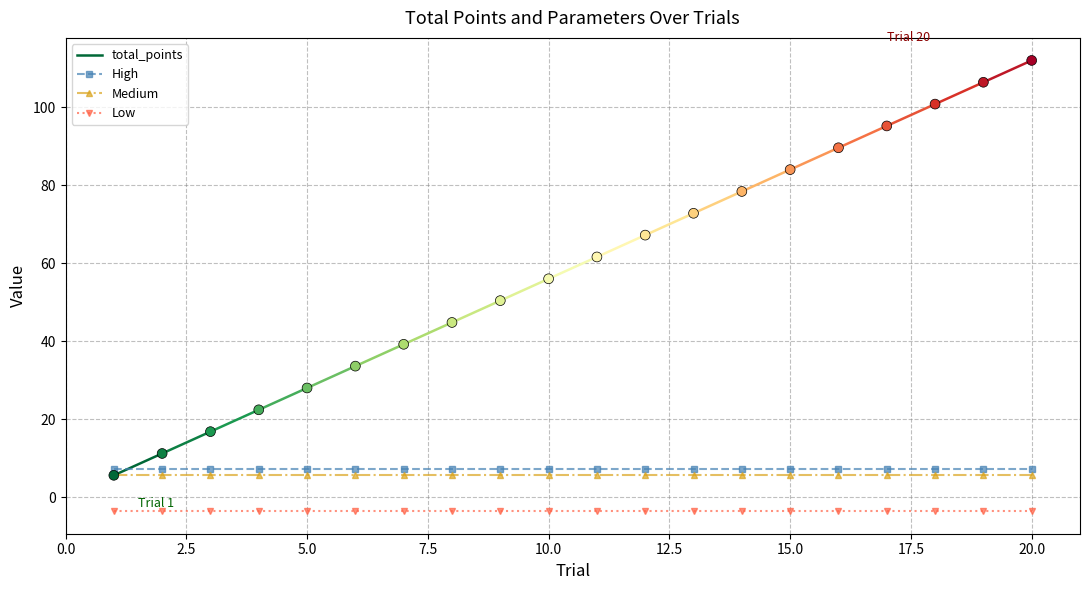

Which series reaches the minimum Y coordinate?

Low